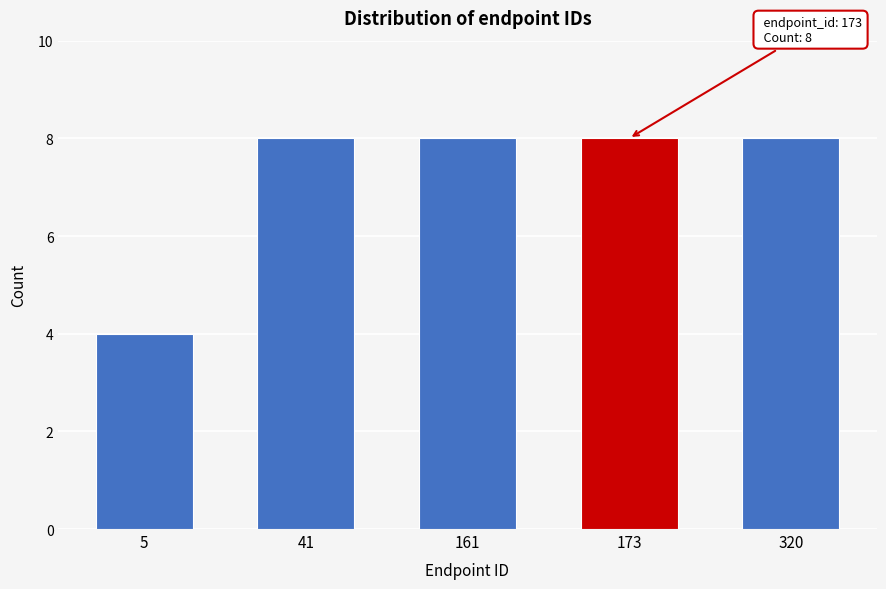

Reading right to left, what are all the values shown in this chart?

8	8	8	8	4